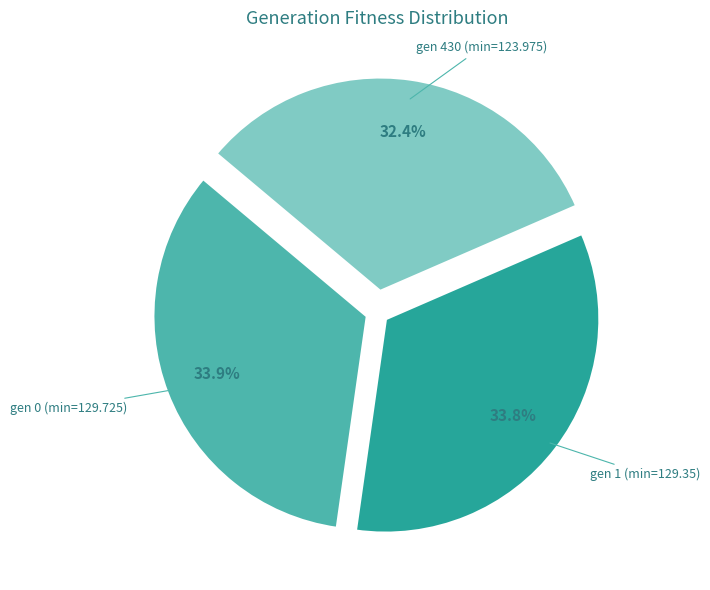

The gen 430 (min=123.975) slice represents 32% of the pie. True or false?

True